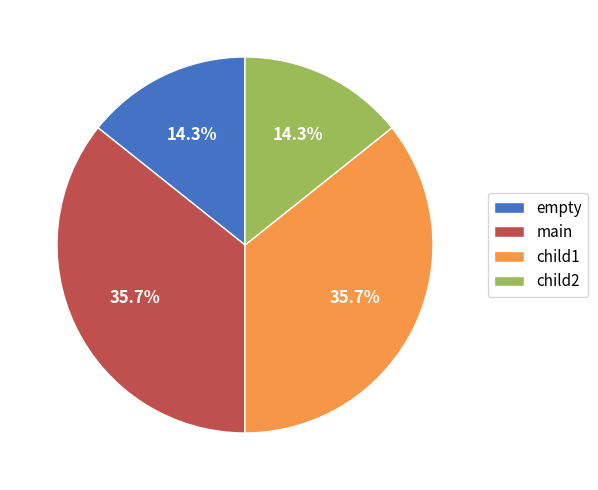

True or false: child1 accounts for 36% of the total.

True